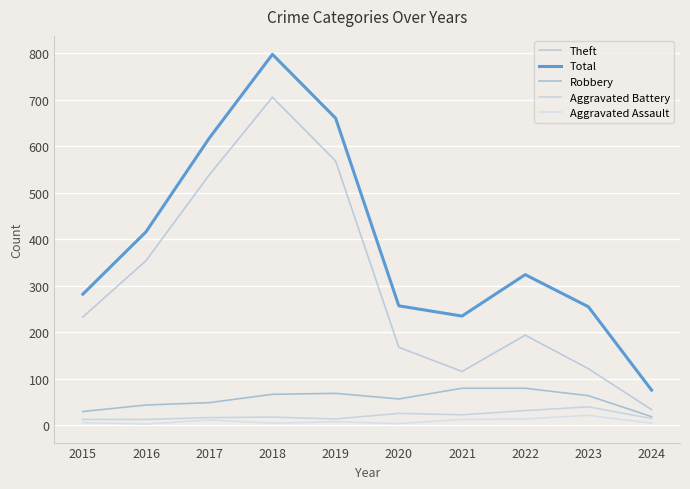

How many interior local valleys does the Aggravated Battery series have?

2